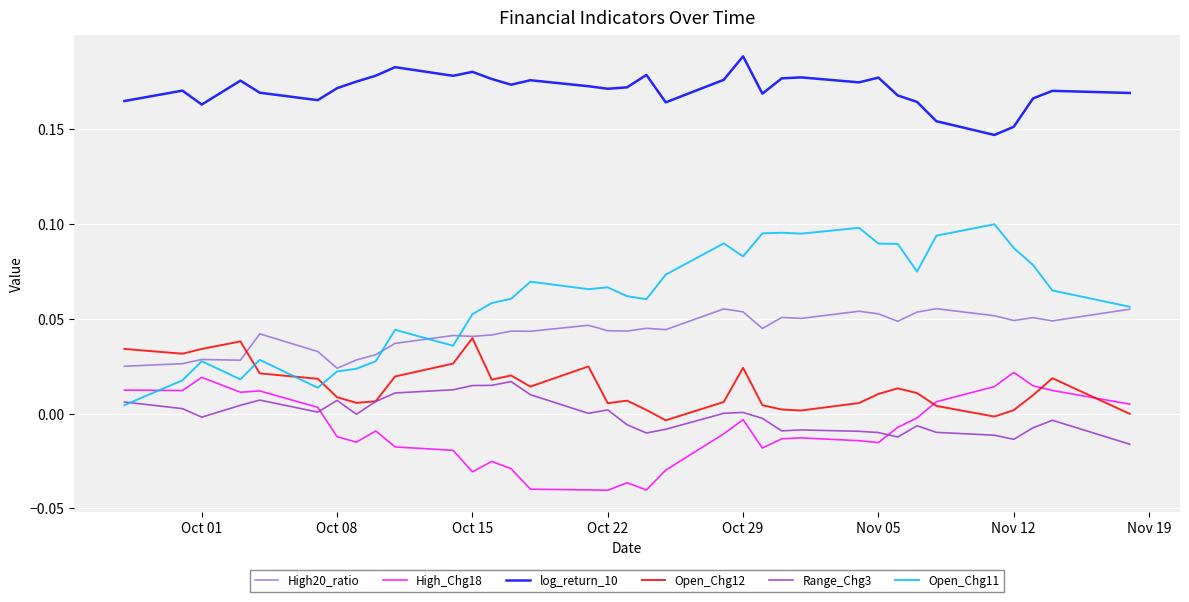

Which series has the largest total across all categories?

log_return_10